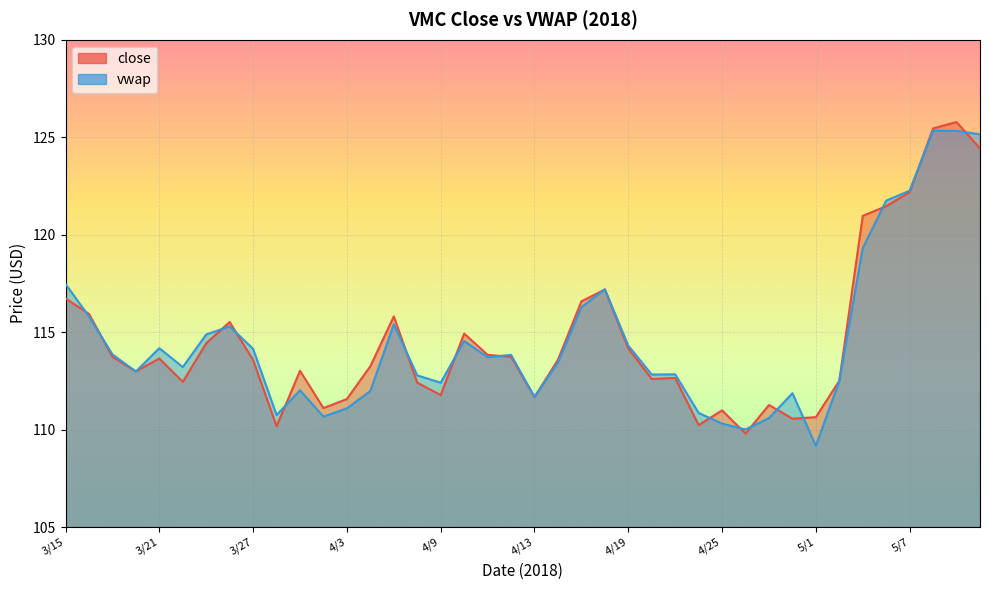

At which category is the sum across all series the highest?

5/9